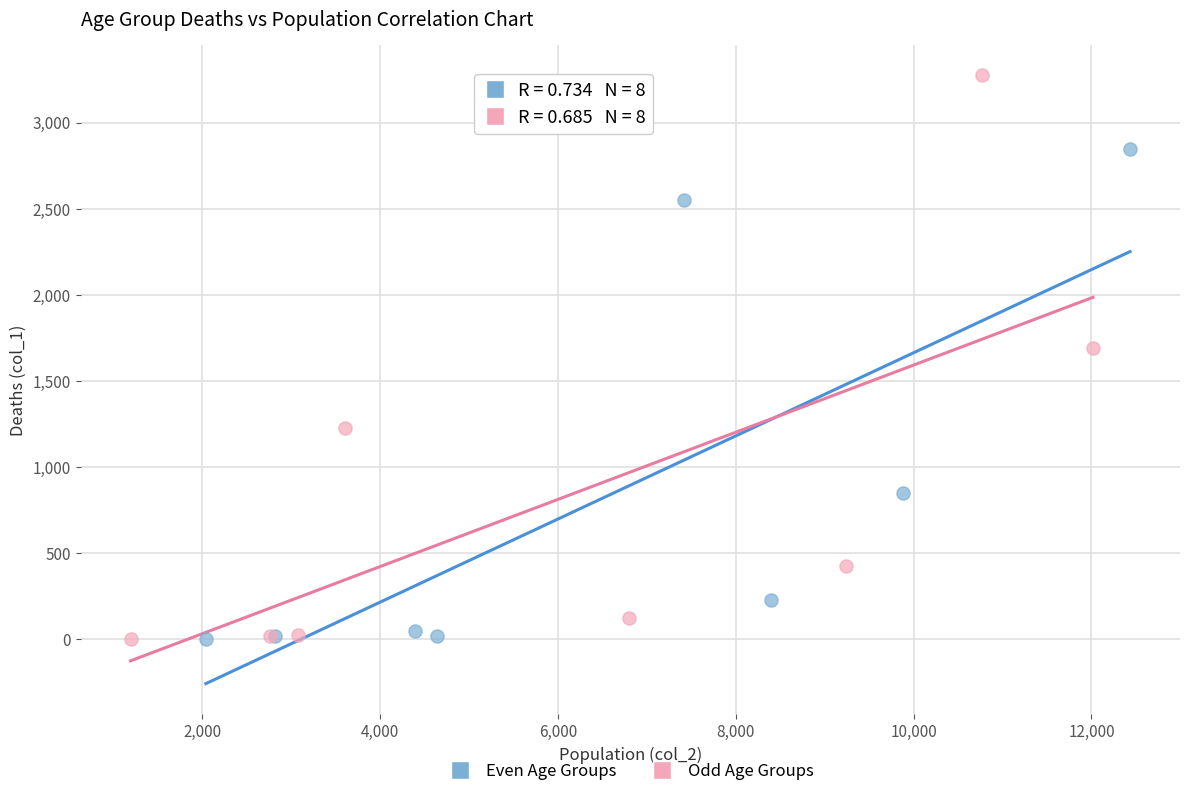

Which series contains the highest Y value?

Odd Age Groups